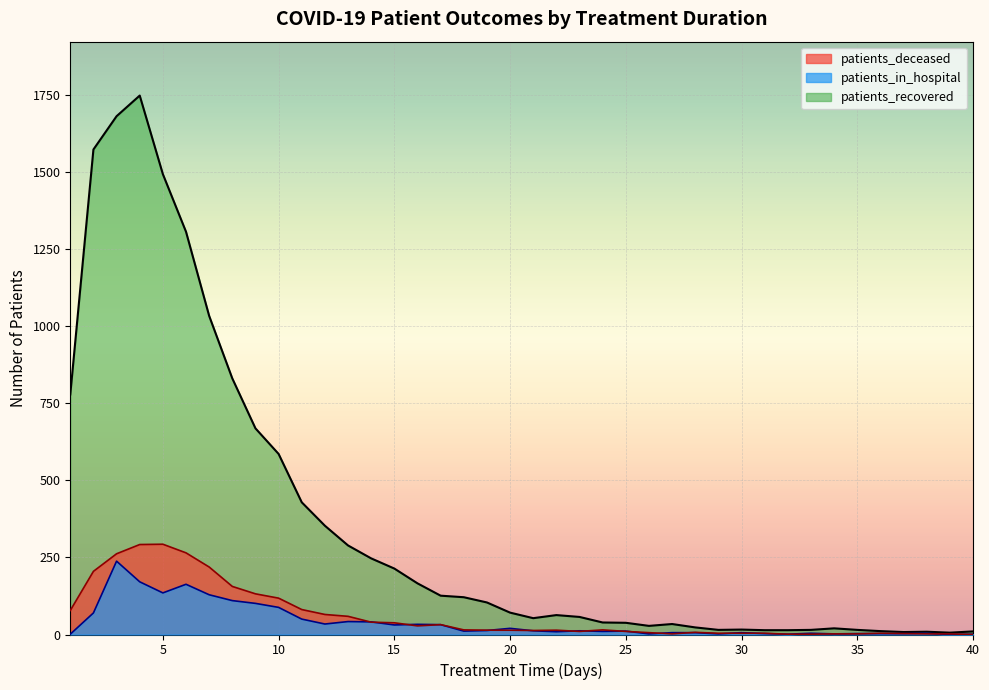

What is the sum of the patients_recovered values at 15 and 28?

237